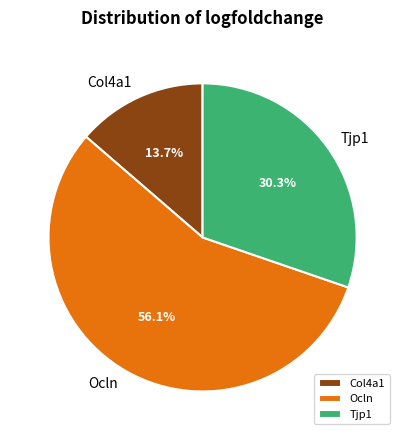

What percentage is the Ocln slice, to the nearest percent?

56%